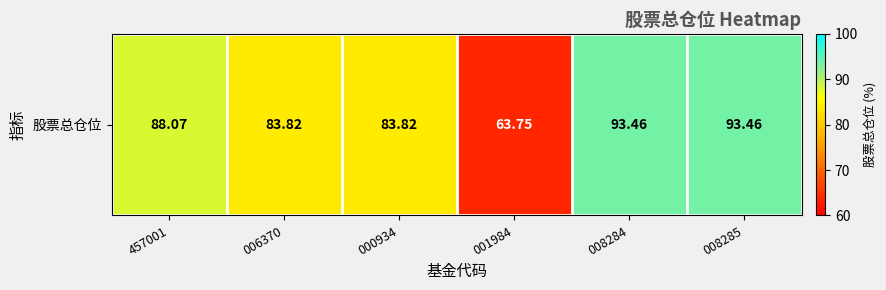

List the labels in order of value, smallest first.

001984, 006370, 000934, 457001, 008284, 008285